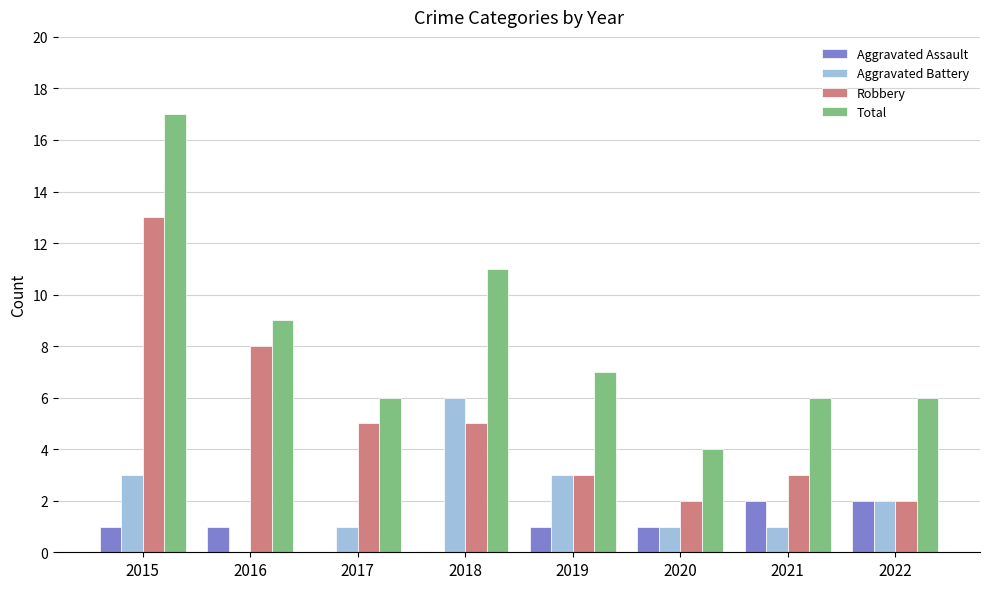

At which category is the sum across all series the highest?

2015